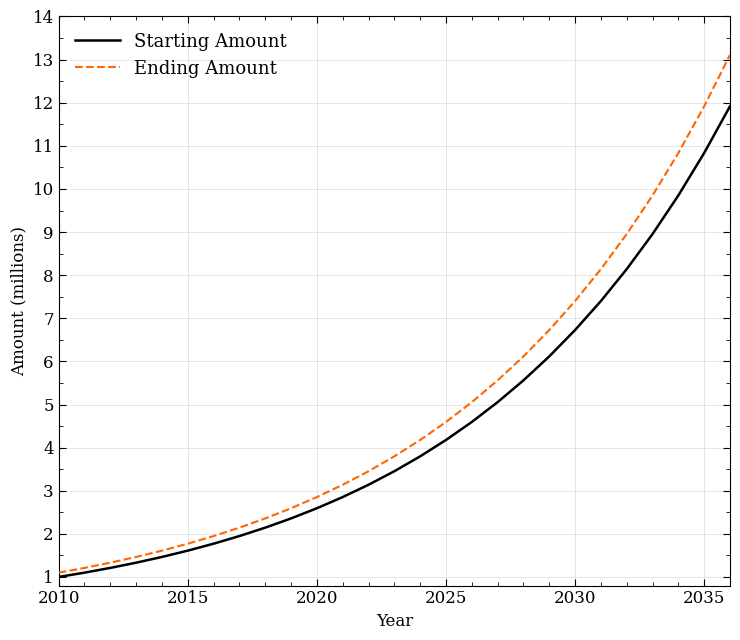

What are all the series names shown in the legend?

Starting Amount, Ending Amount